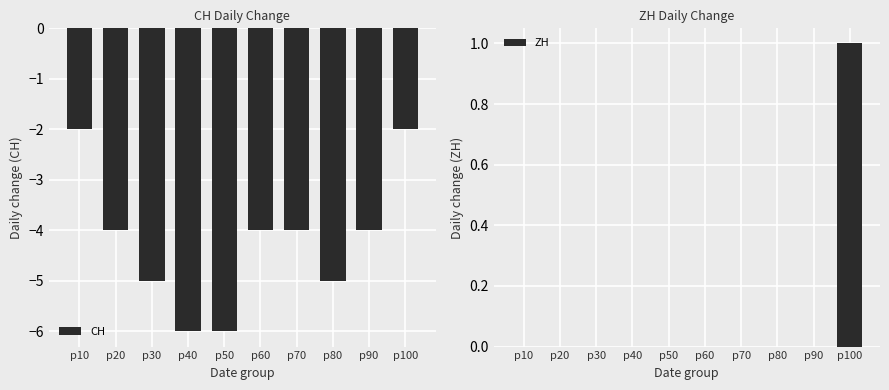

What is the difference between the second highest and second lowest values in the CH series?

4